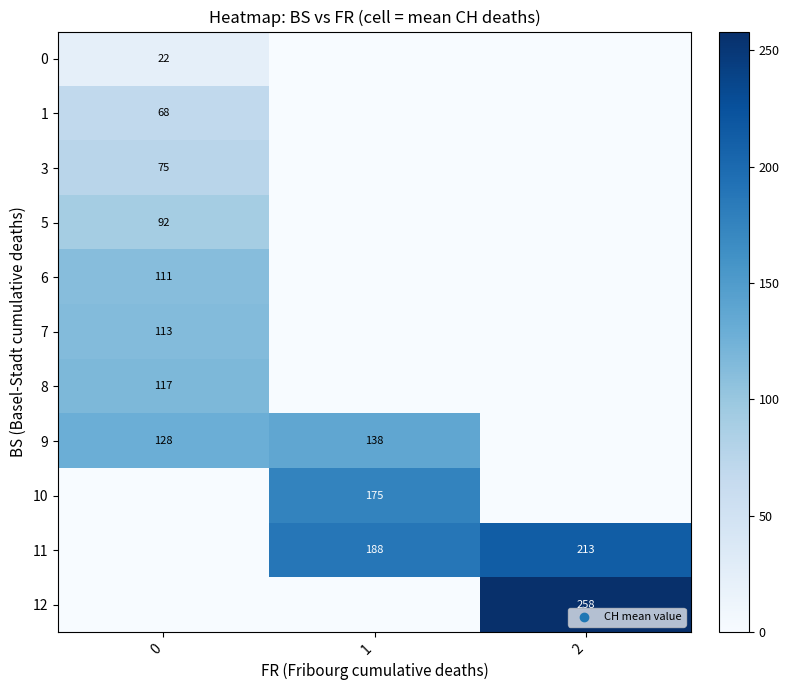

Is it true that 5 equals 92 at 0?

True